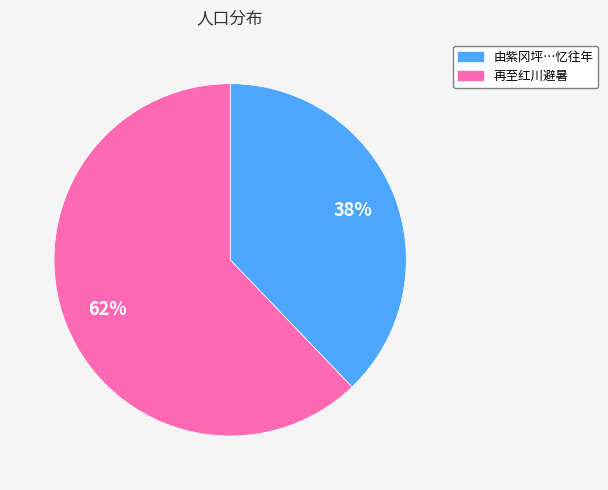

To the nearest percent, what is the average slice percentage?

50%